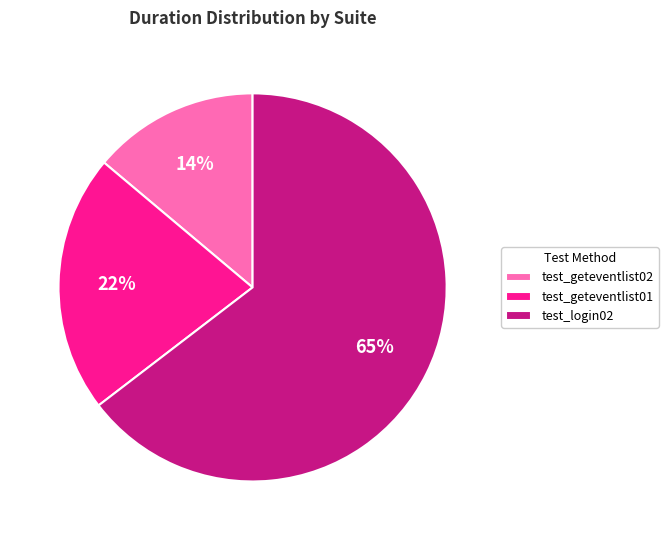

Which category has the smallest portion of the pie?

test_geteventlist02